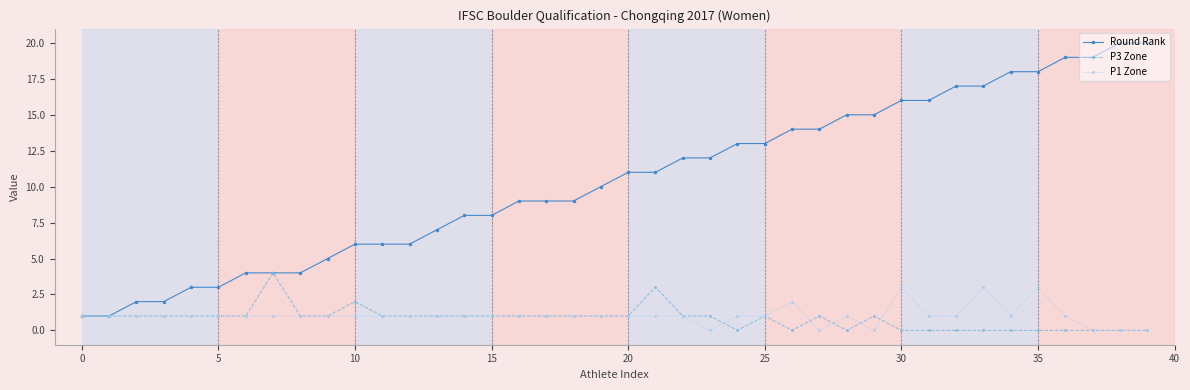

Does the chart have visible grid lines?

No